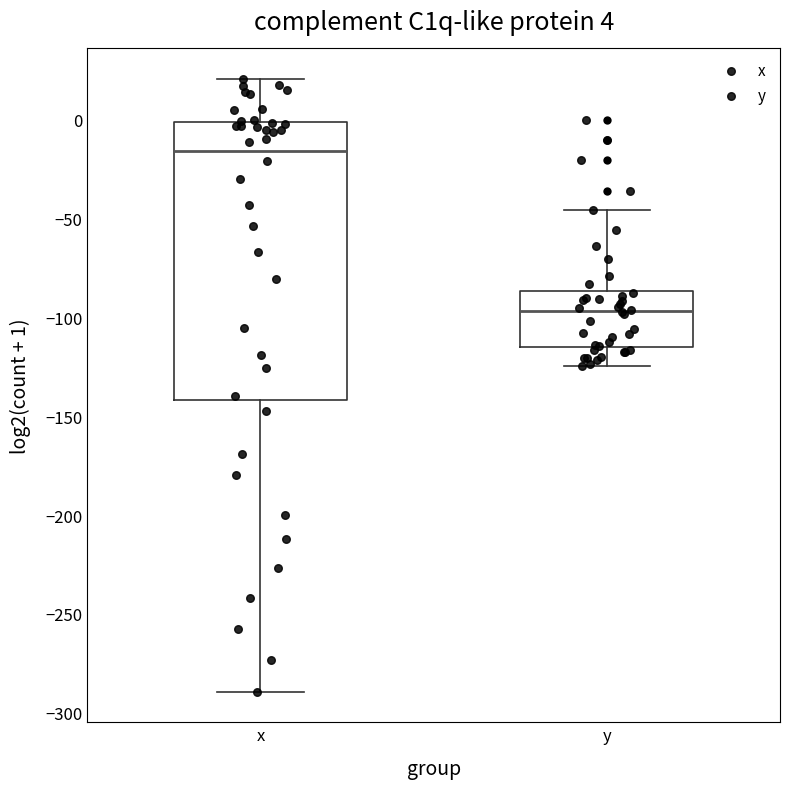

Which box is the tallest, from its lower edge to its upper edge?

x